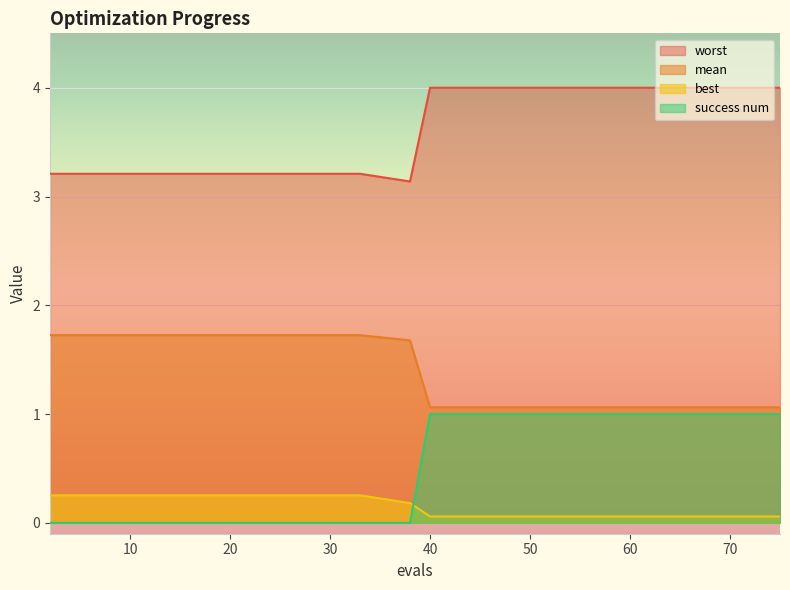

How many values in the success num series are below 1?

10